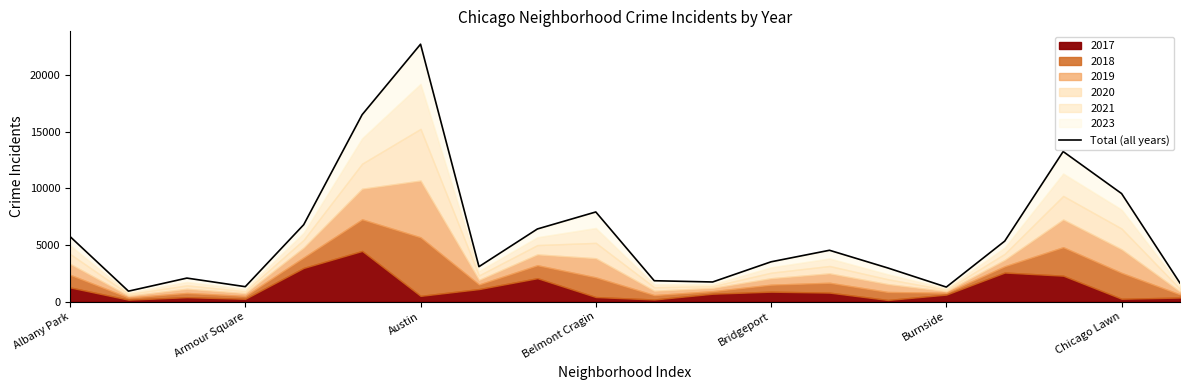

The value at Burnside is 27748. True or false?

False